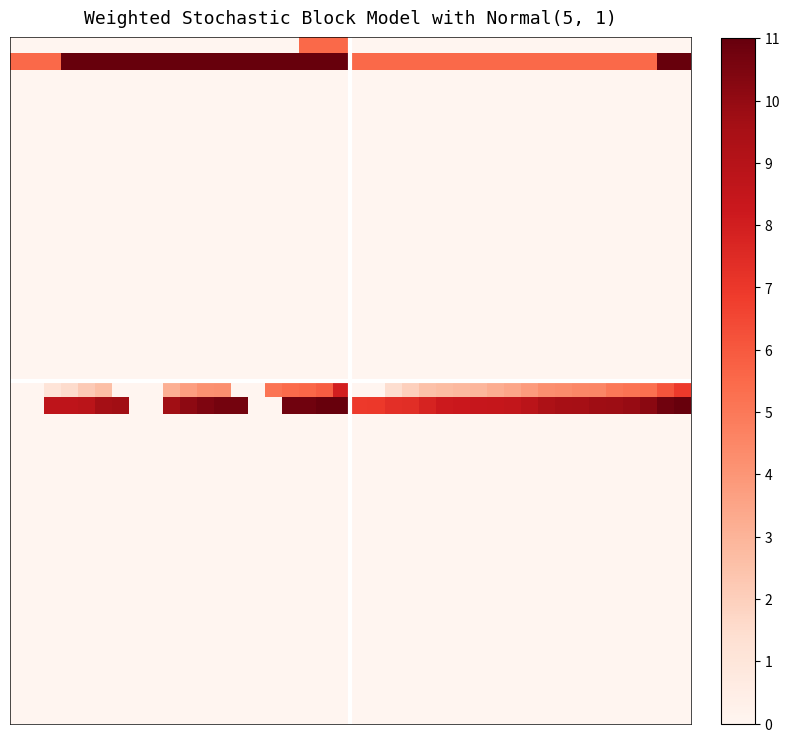

How many series are shown in this chart?

40